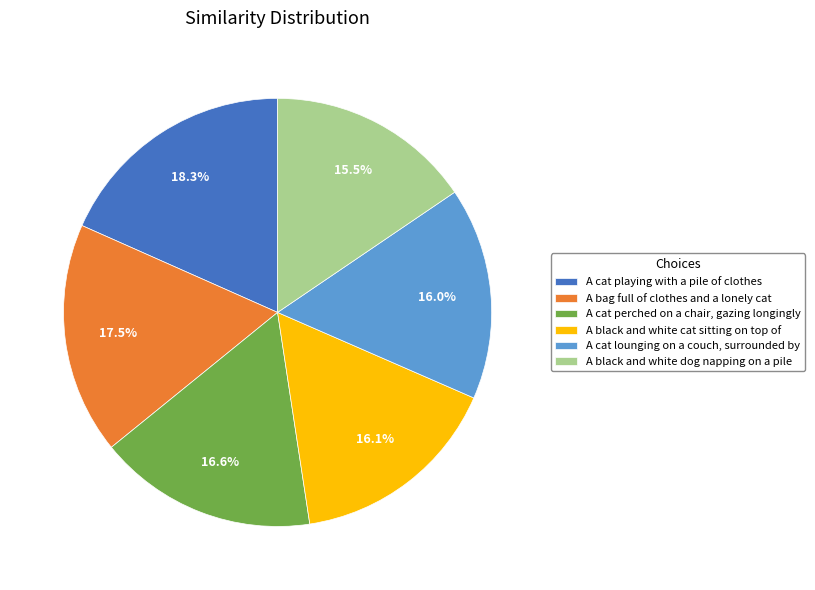

Between A black and white dog napping on a pile and A cat lounging on a couch, surrounded by, which is larger?

A cat lounging on a couch, surrounded by